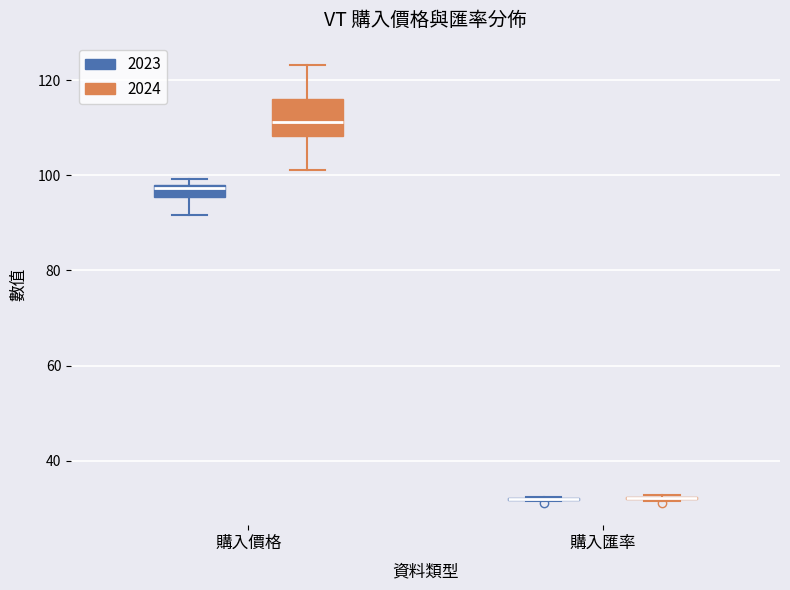

Which box is the tallest, from its lower edge to its upper edge?

購入價格 (2024)